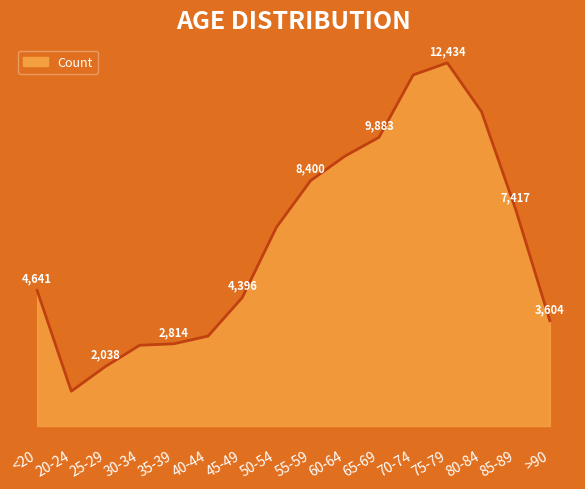

Which category has the lowest value across all series?

20-24